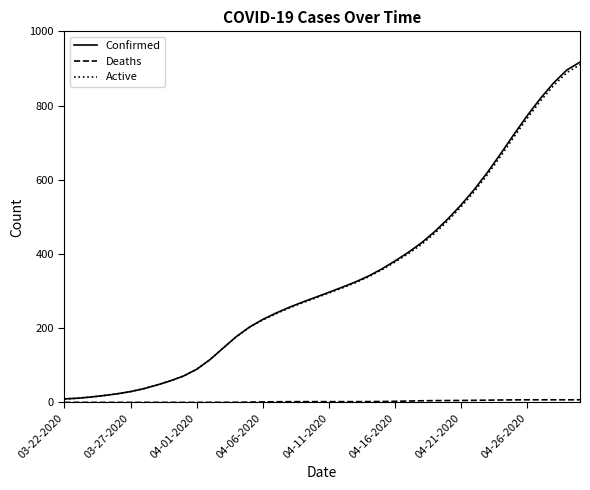

At how many categories does at least one series exceed 647?

7